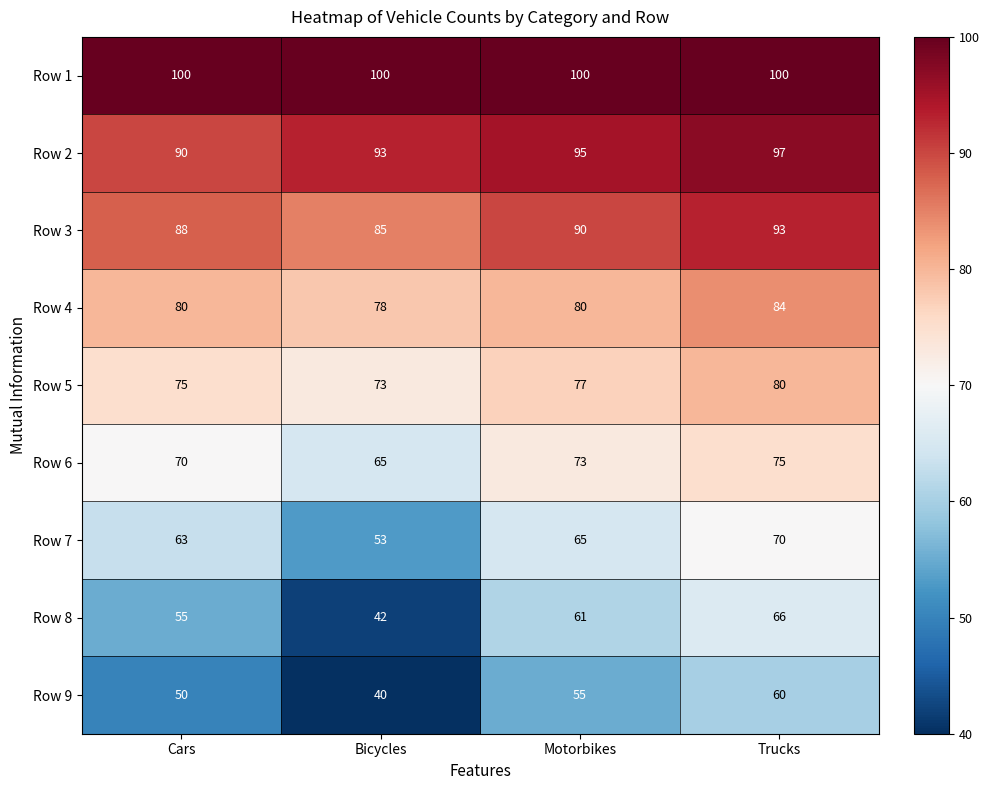

What is the average value of the Row 7 series?

63